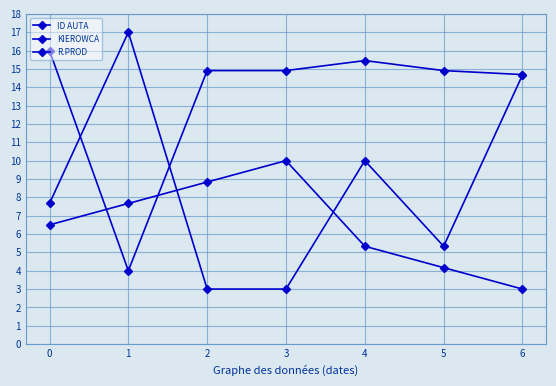

How many times do R.PROD and KIEROWCA cross each other?

2